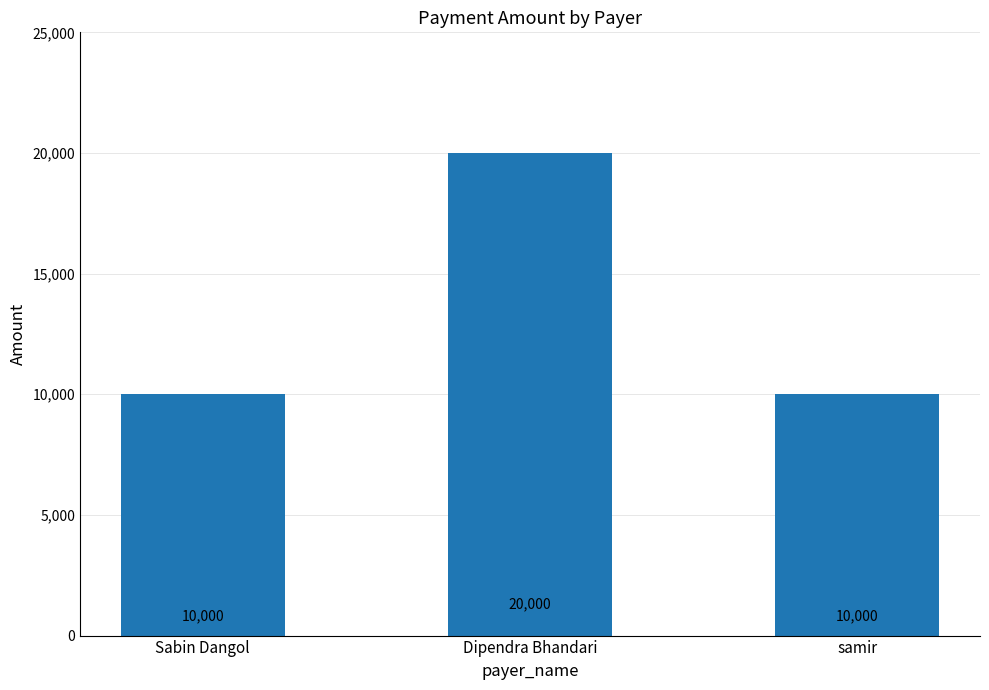

How many values are between 10000 and 20000?

3